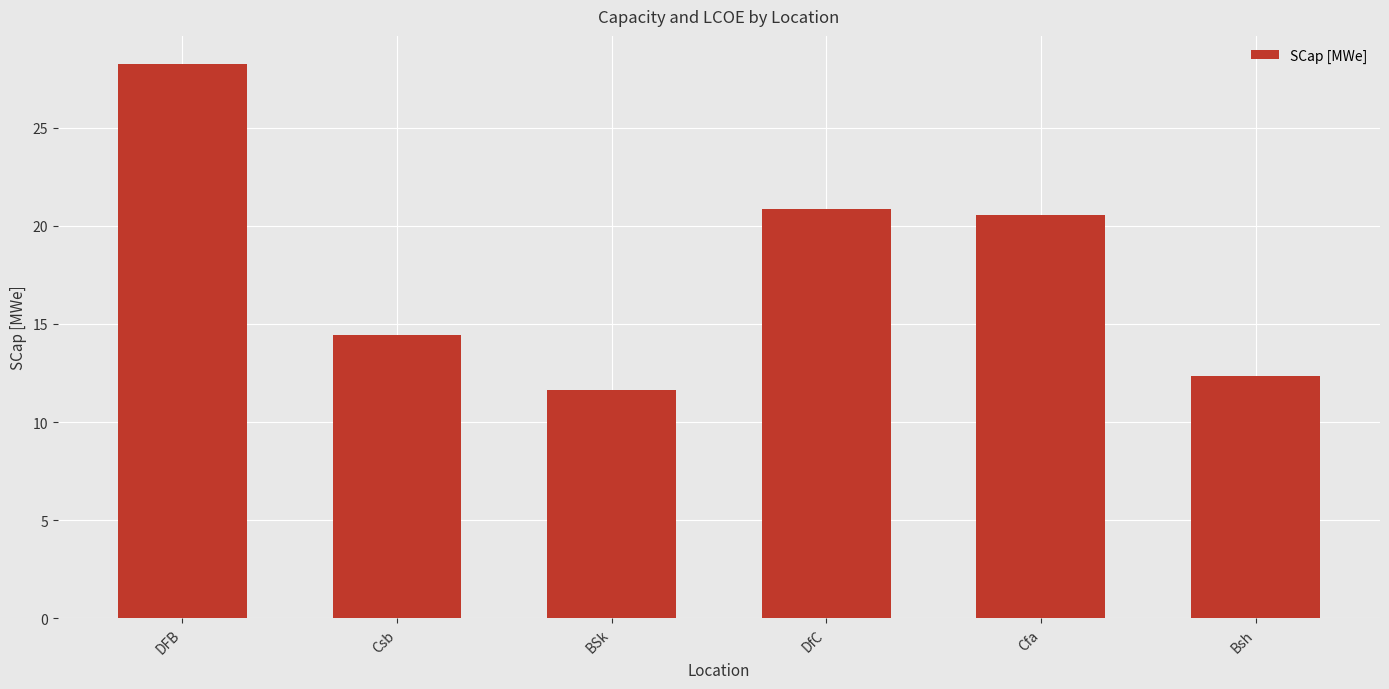

What is the value of the 4th bar from the left?

20.9